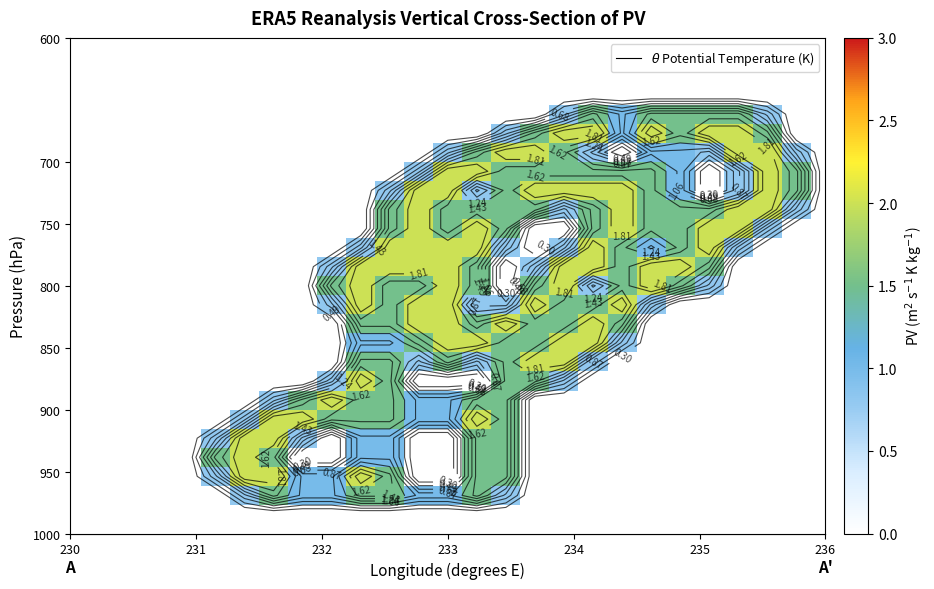

At how many categories does at least one series exceed 1?

21